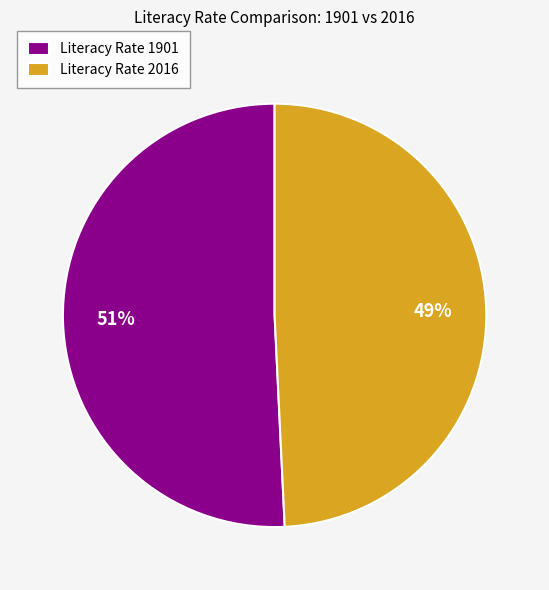

To the nearest percent, what portion does Literacy Rate 2016 represent?

49%